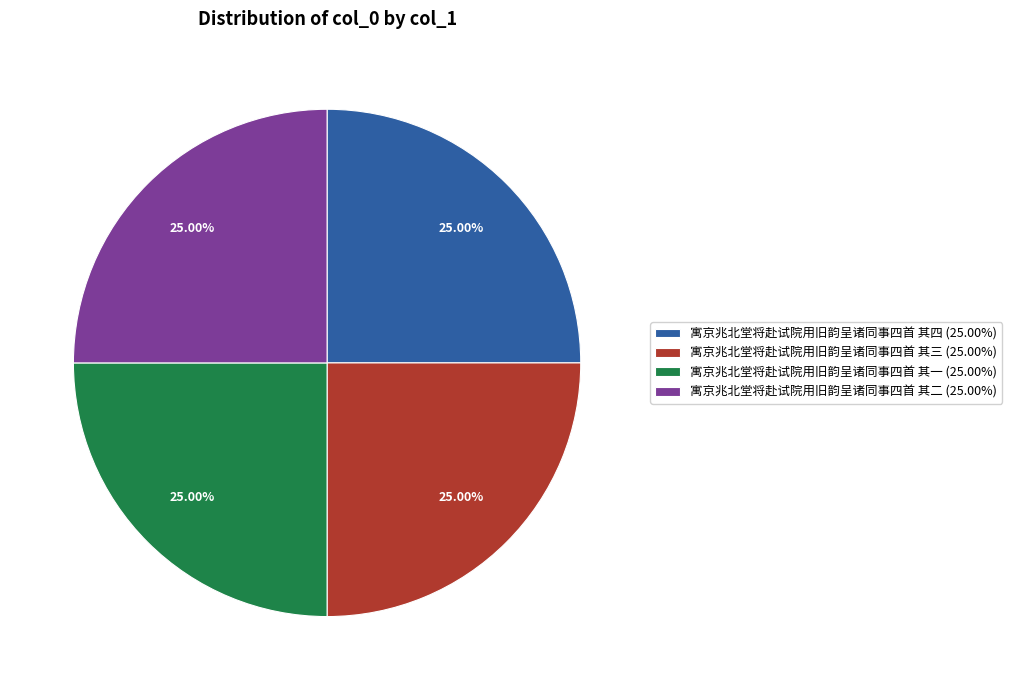

Does 寓京兆北堂将赴试院用旧韵呈诸同事四首 其三 (25.00%) account for over 50% of the chart?

No